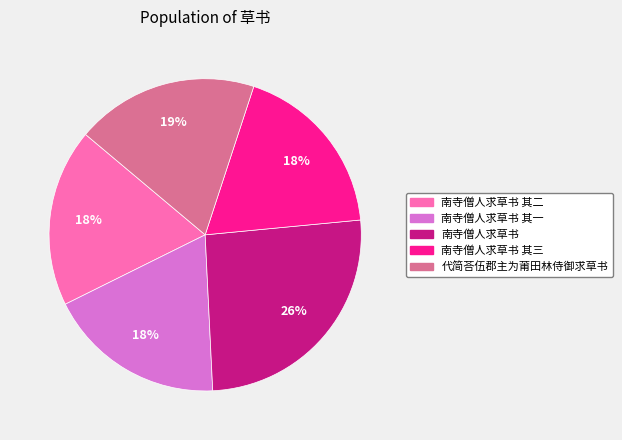

To the nearest percent, what portion does 南寺僧人求草书 其二 represent?

18%